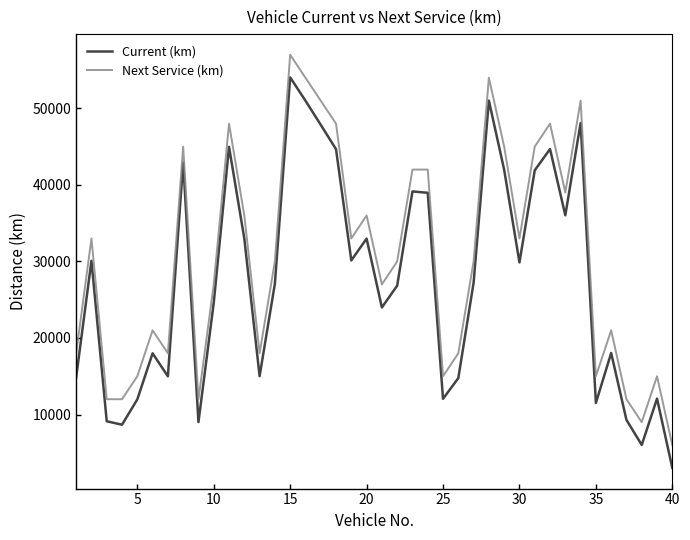

Which series has the widest spread of values?

Current (km)